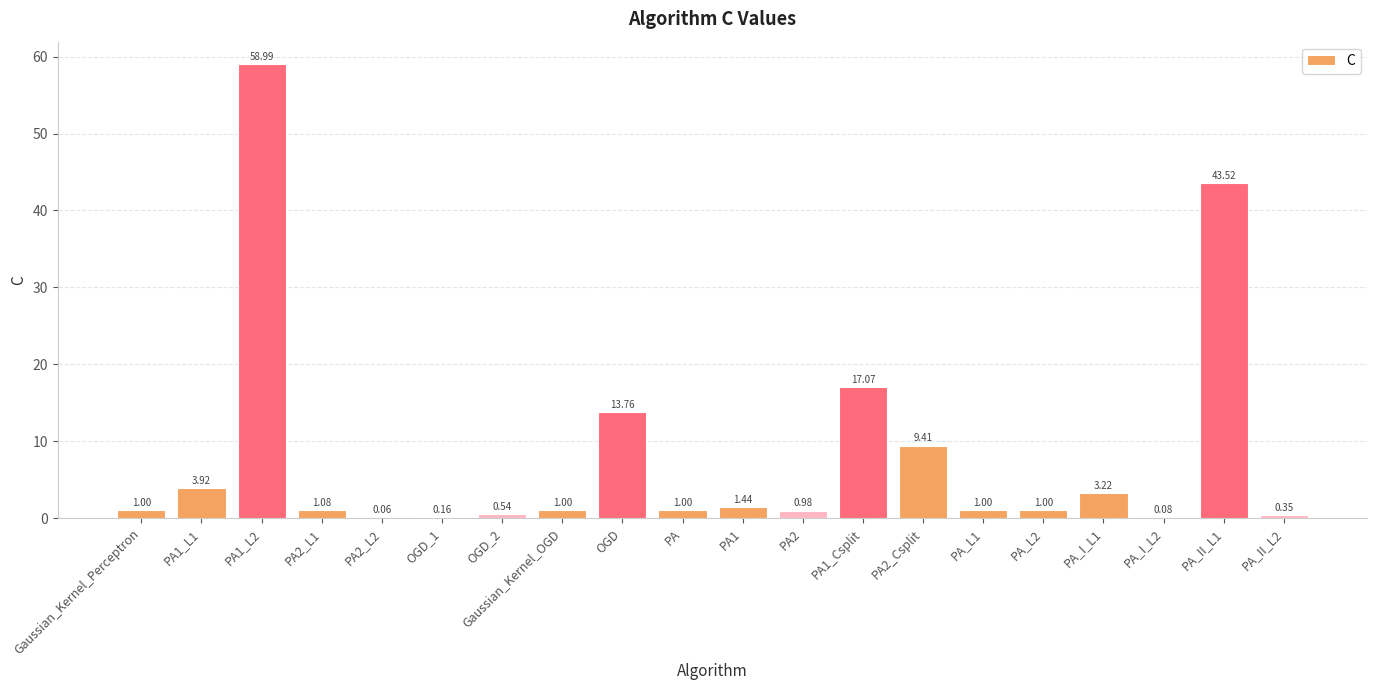

Count the number of data series in this chart.

1